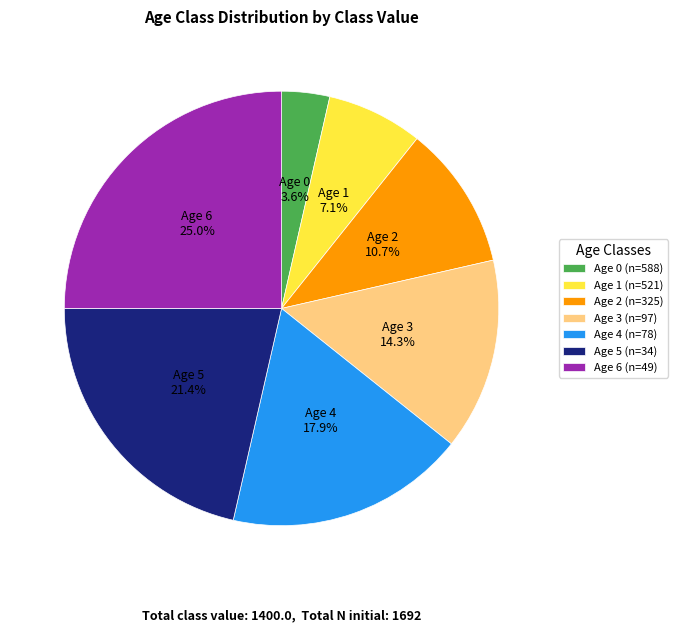

What is the smallest slice in the pie chart?

Age 0 (n=588)